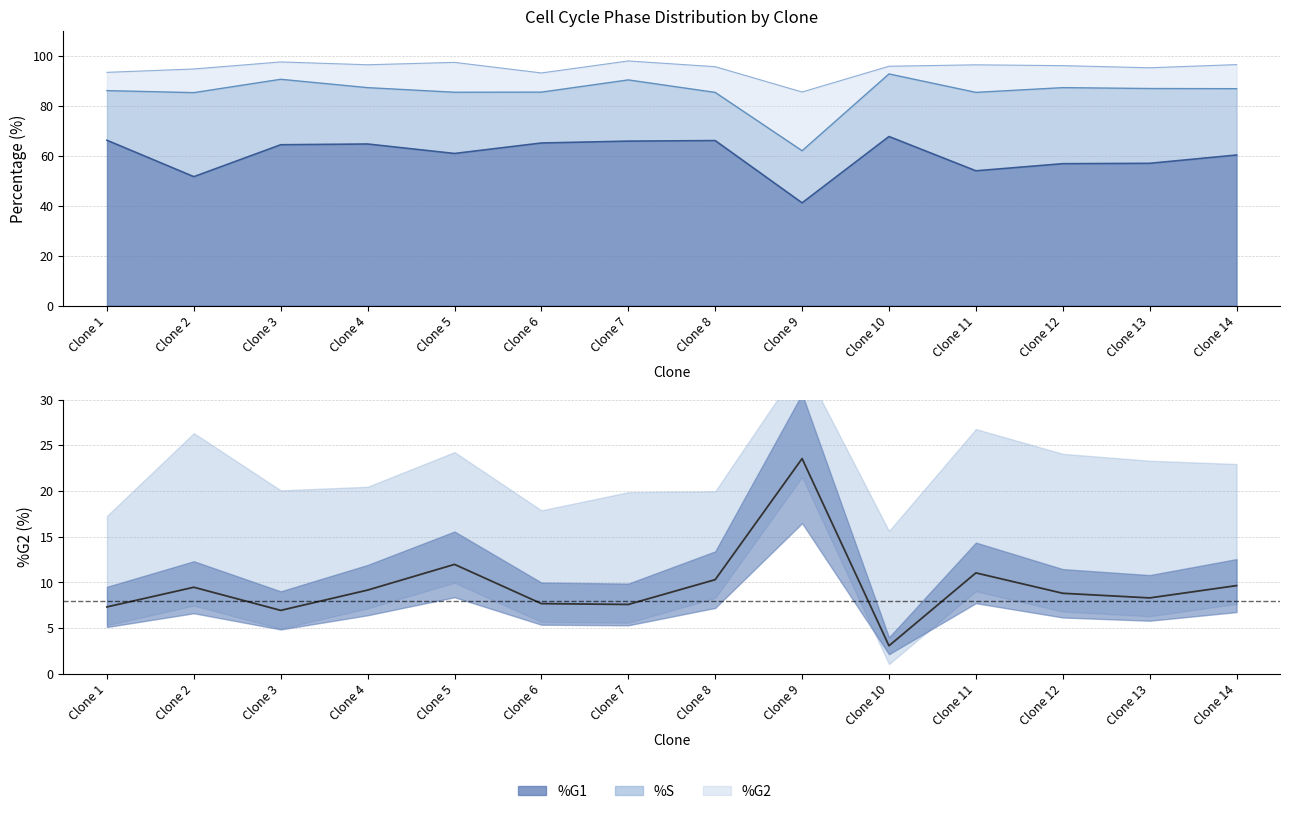

Reading right to left, extract all data points from this chart.

Clone 14=9.7	Clone 13=8.3	Clone 12=8.8	Clone 11=11.1	Clone 10=3.1	Clone 9=23.6	Clone 8=10.3	Clone 7=7.6	Clone 6=7.7	Clone 5=12.0	Clone 4=9.2	Clone 3=7.0	Clone 2=9.5	Clone 1=7.3